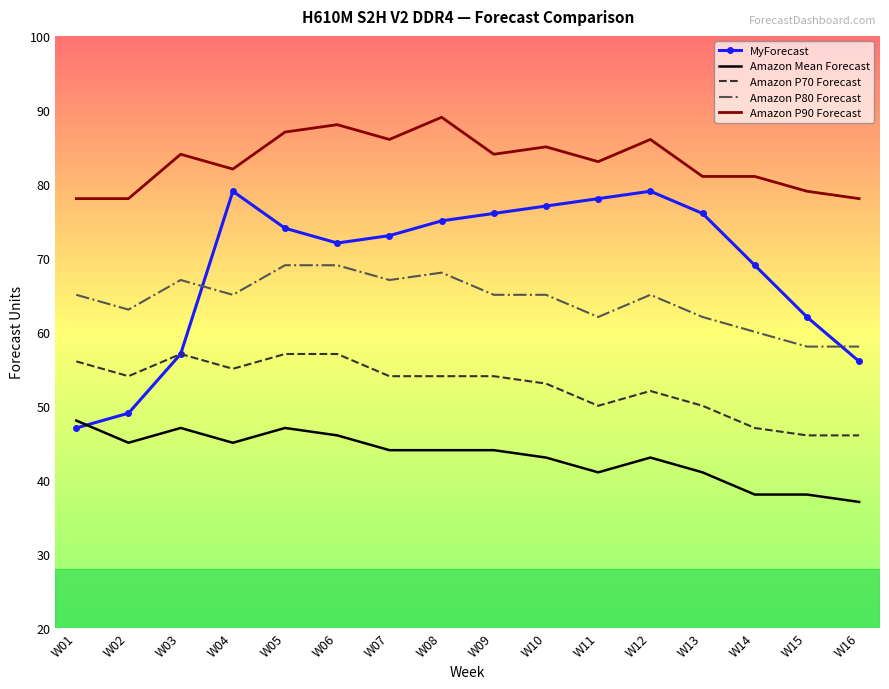

At how many categories does at least one series exceed 61?

16